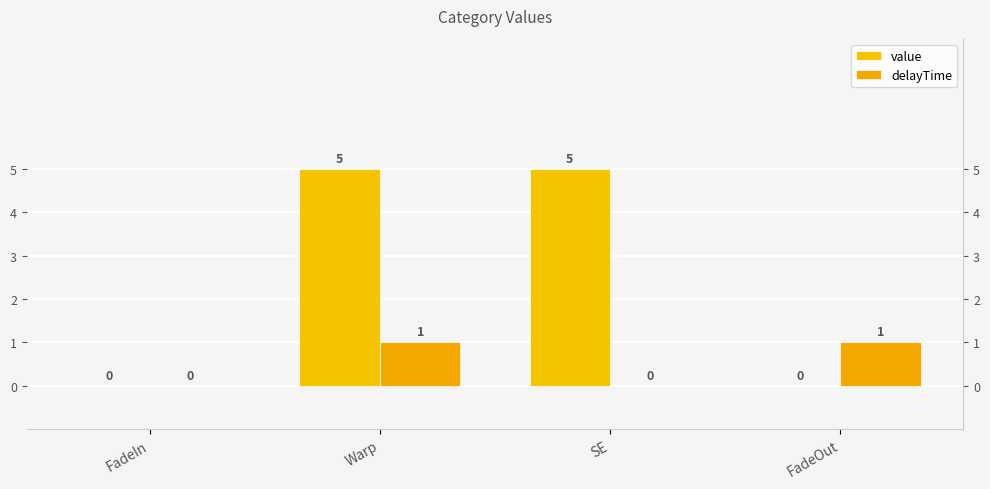

What is the average value of the value series?

2